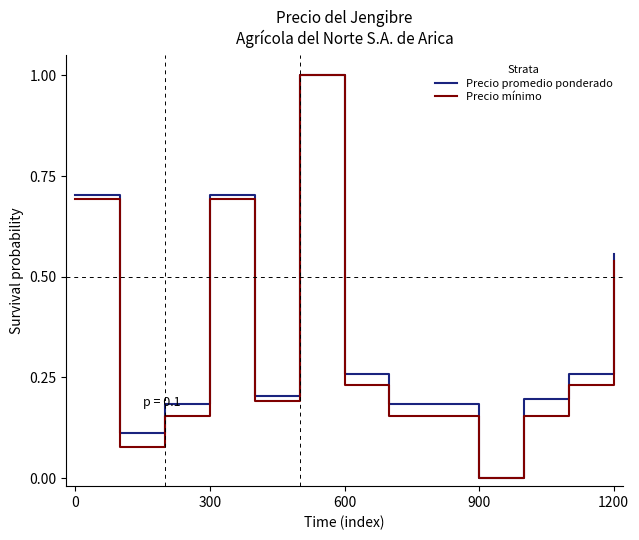

What is the highest value of the Precio promedio ponderado series?

1.0